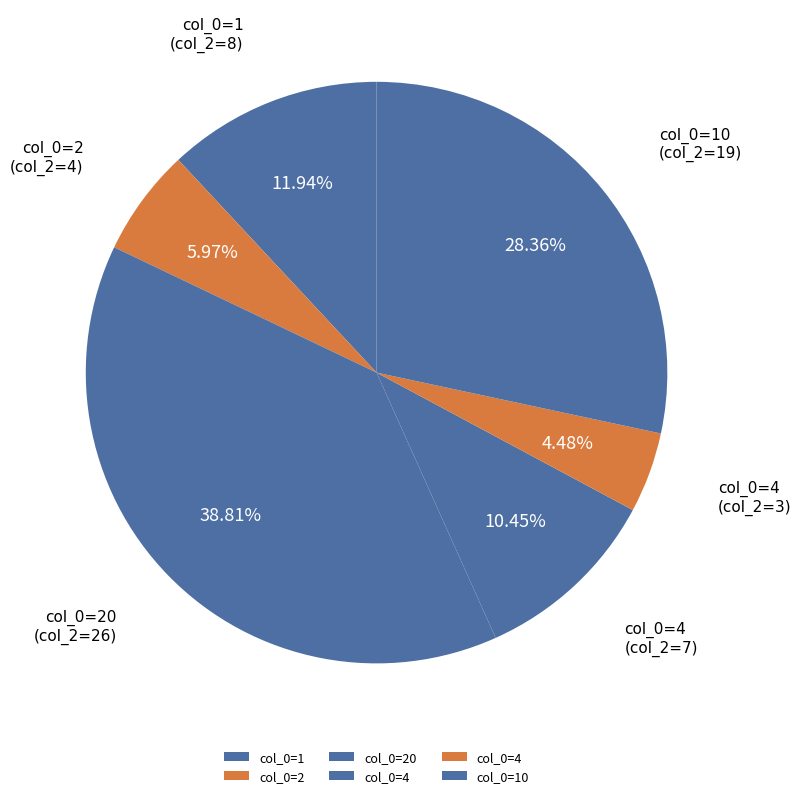

To the nearest percent, what is the difference between the largest and smallest slice percentages?

34%